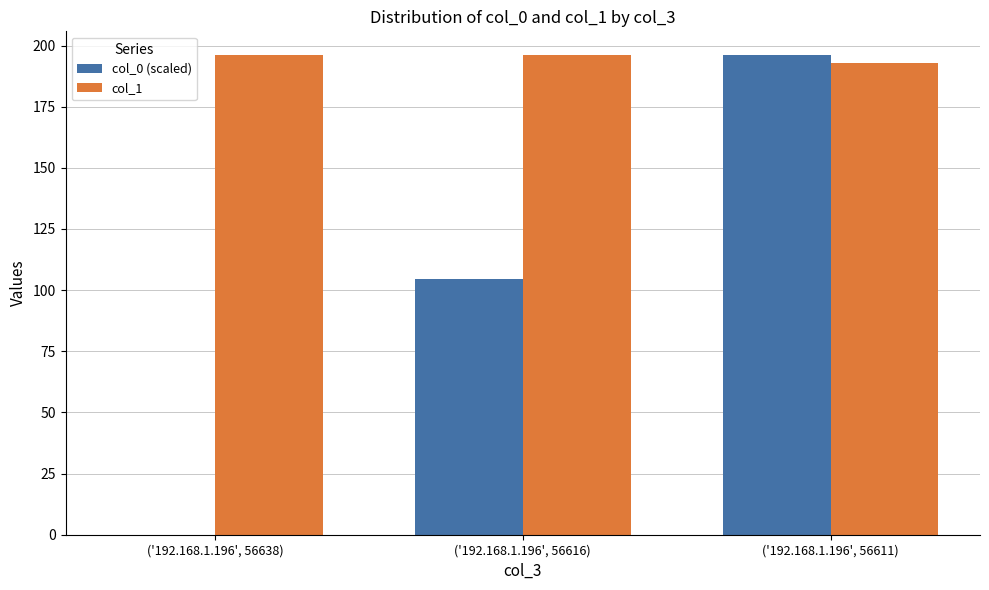

Reading right to left, what are all the values shown in this chart?

col_0 (scaled): 196.0	104.5	0.0
col_1: 193.0	196.0	196.0